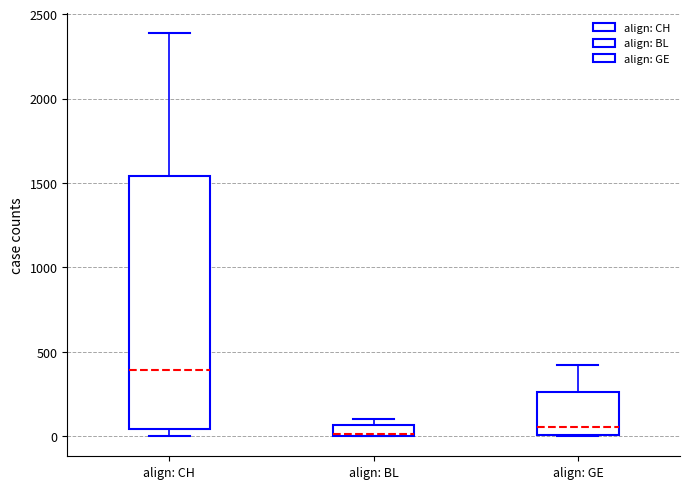

Which box is the tallest, from its lower edge to its upper edge?

align: CH